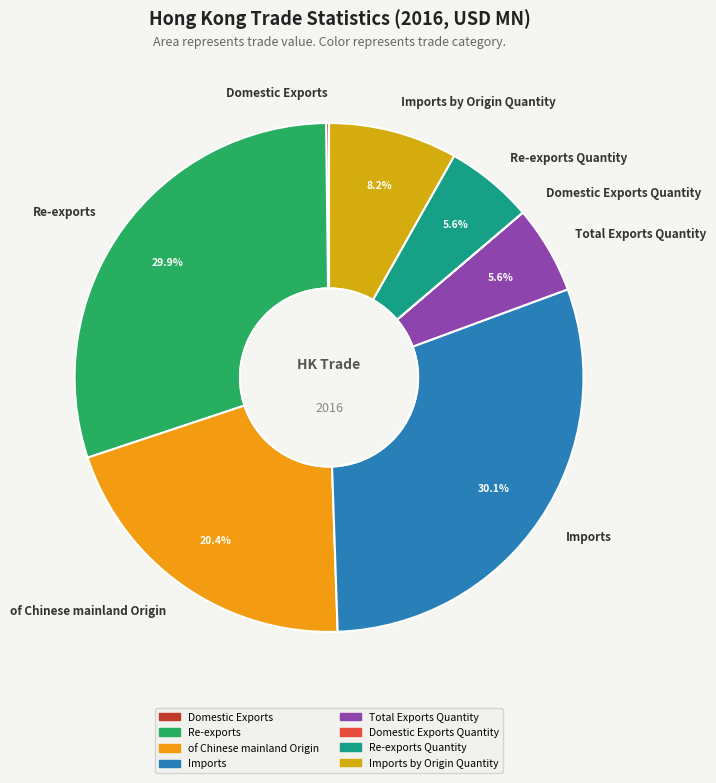

What percentage is the Re-exports slice, to the nearest percent?

30%